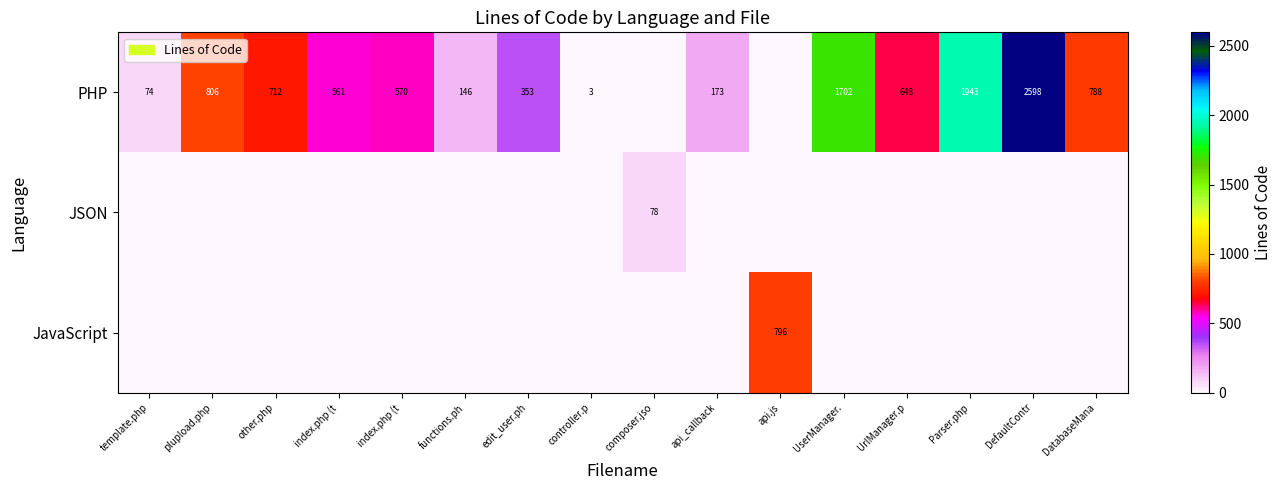

What is the total value across all series at api.js?

796